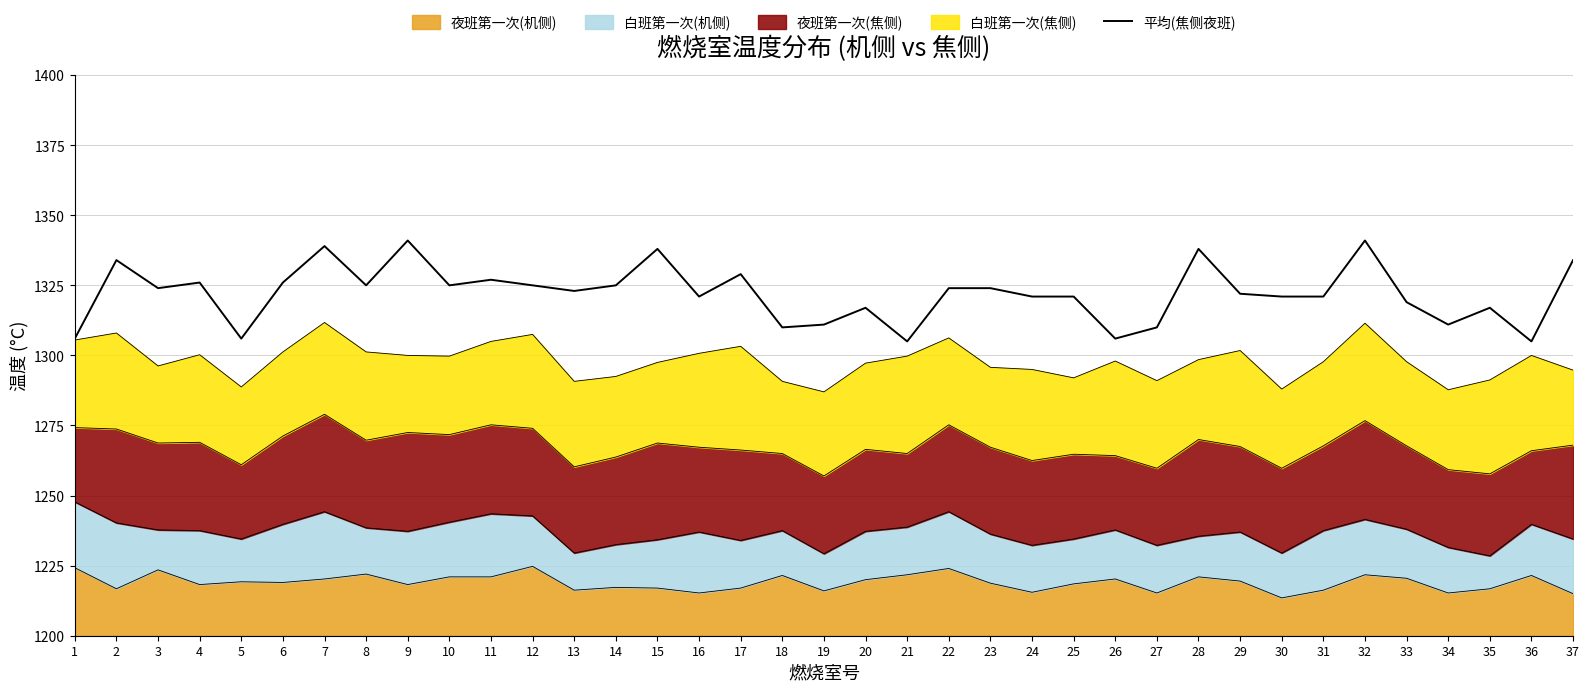

What is the difference between the values at 26 and 2?

28